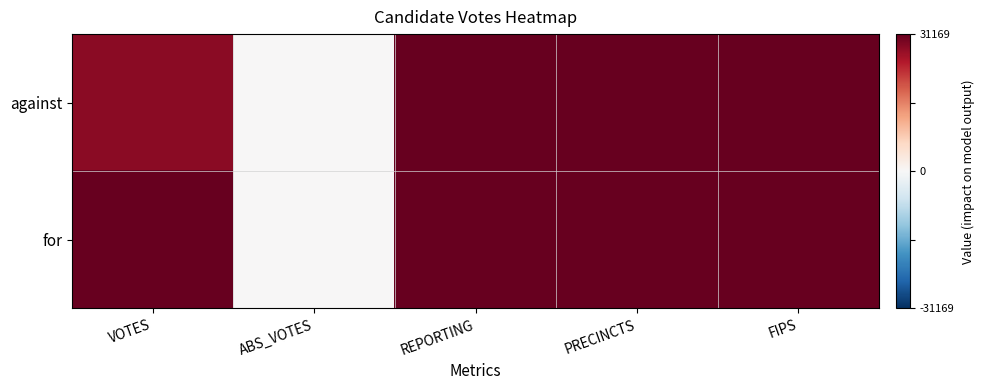

Reading left to right, list all the values displayed in this chart.

against: VOTES=0.9	ABS_VOTES=0.0	REPORTING=1.0	PRECINCTS=1.0	FIPS=1.0
for: VOTES=1.0	ABS_VOTES=0.0	REPORTING=1.0	PRECINCTS=1.0	FIPS=1.0